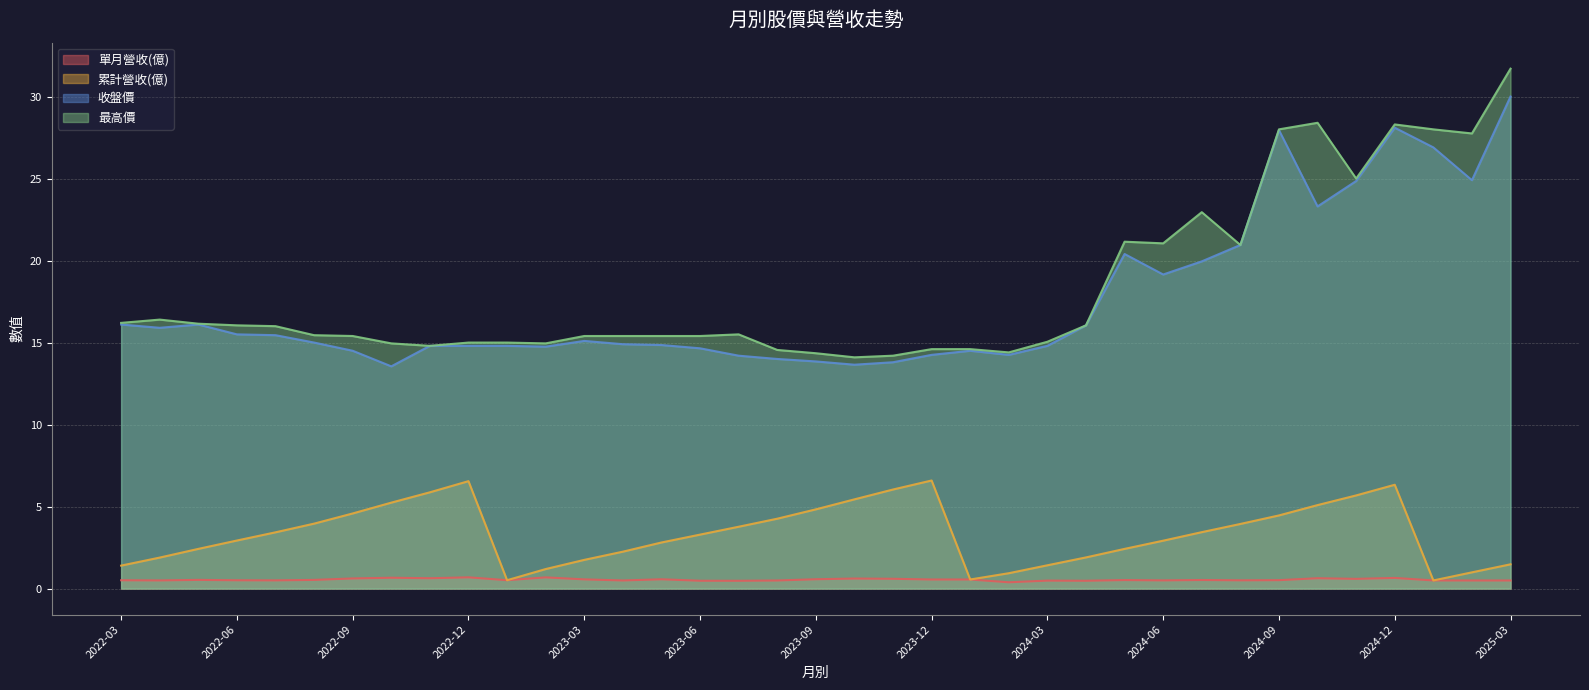

Where does the 收盤價 series first go above 15?

2022-03